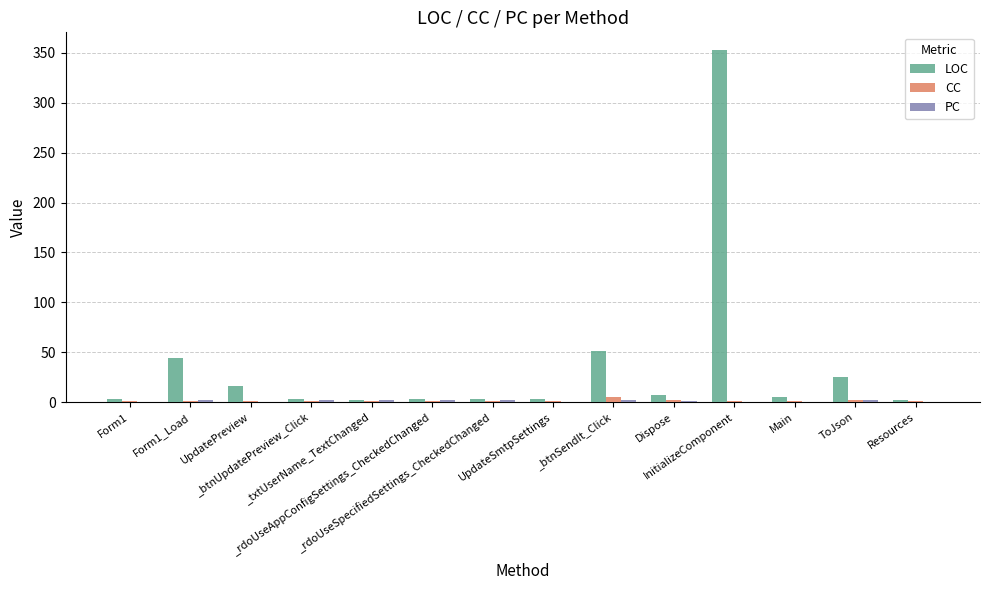

What is the sum of all CC values?

20